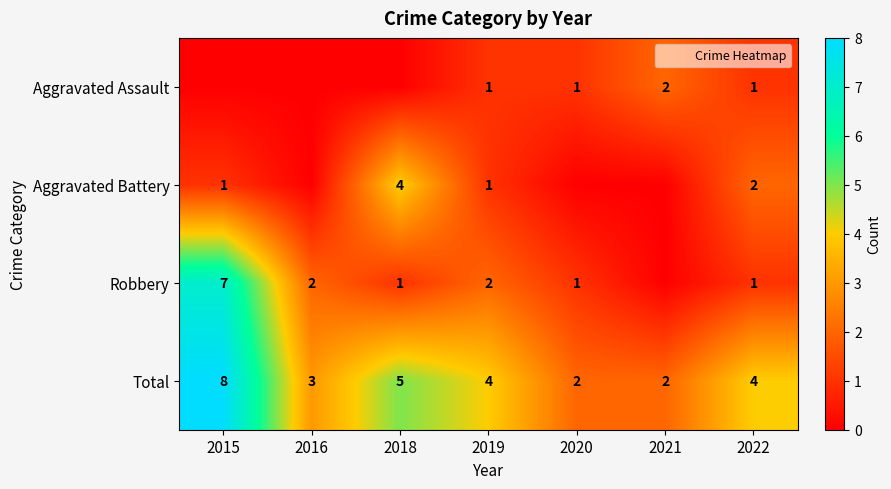

The Robbery series shows 0 at 2021. True or false?

True